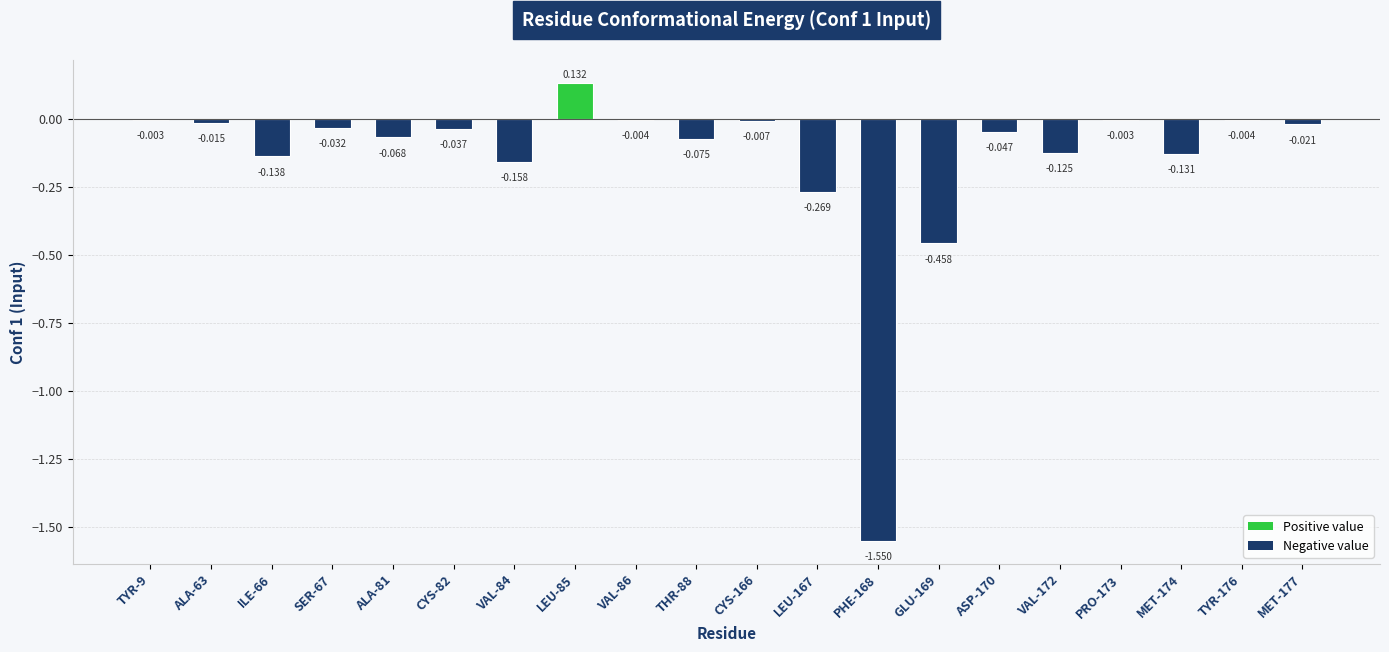

How many values are above zero?

1